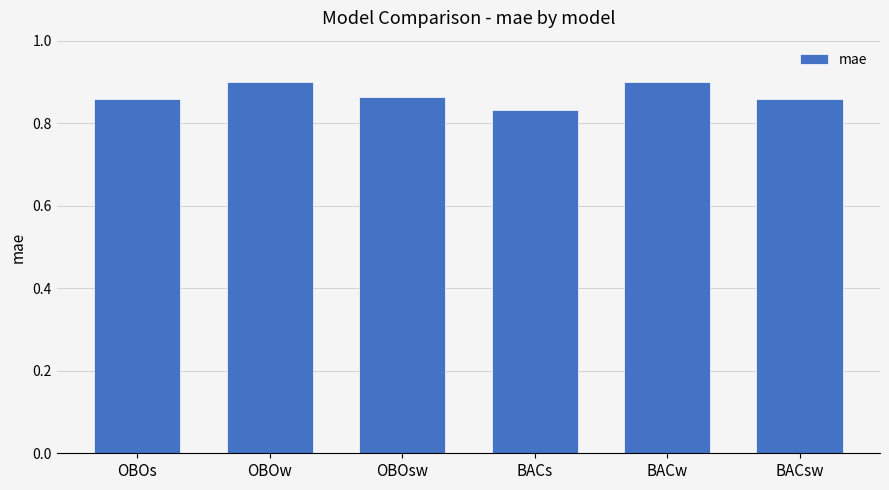

The chart shows a value of 1.3 at OBOsw. True or false?

False